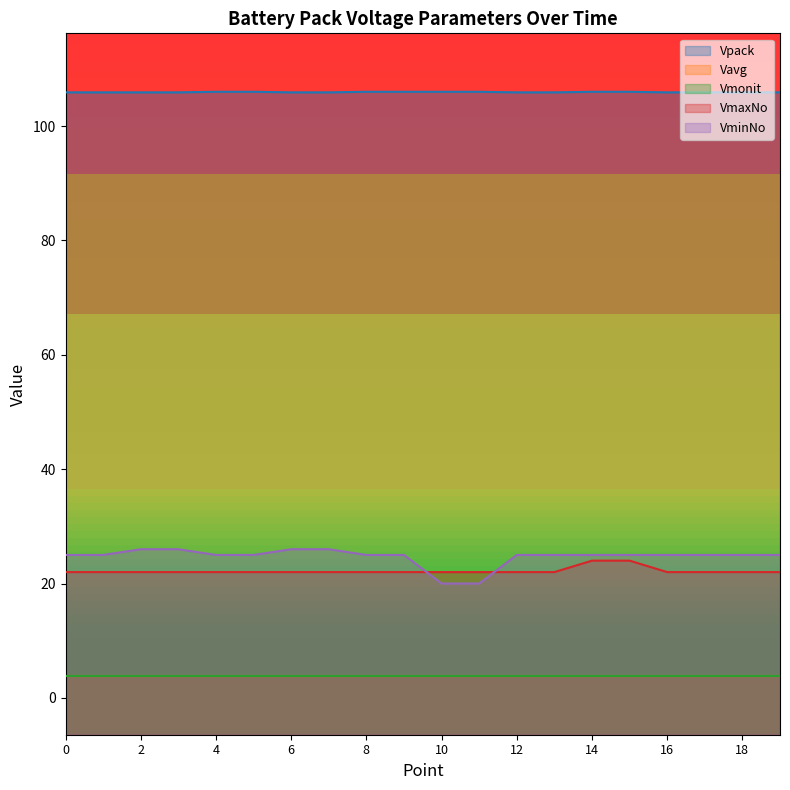

What is the total value across all series at 4?

160.6